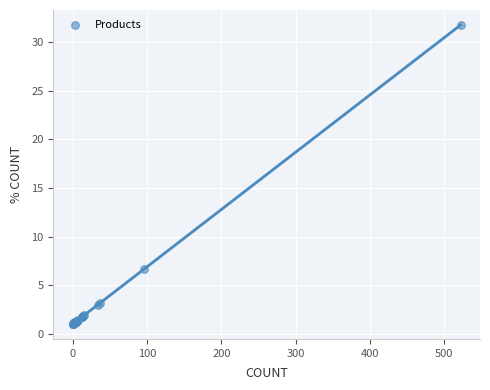

What Y value in the scatter plot is closest to 16?

6.7